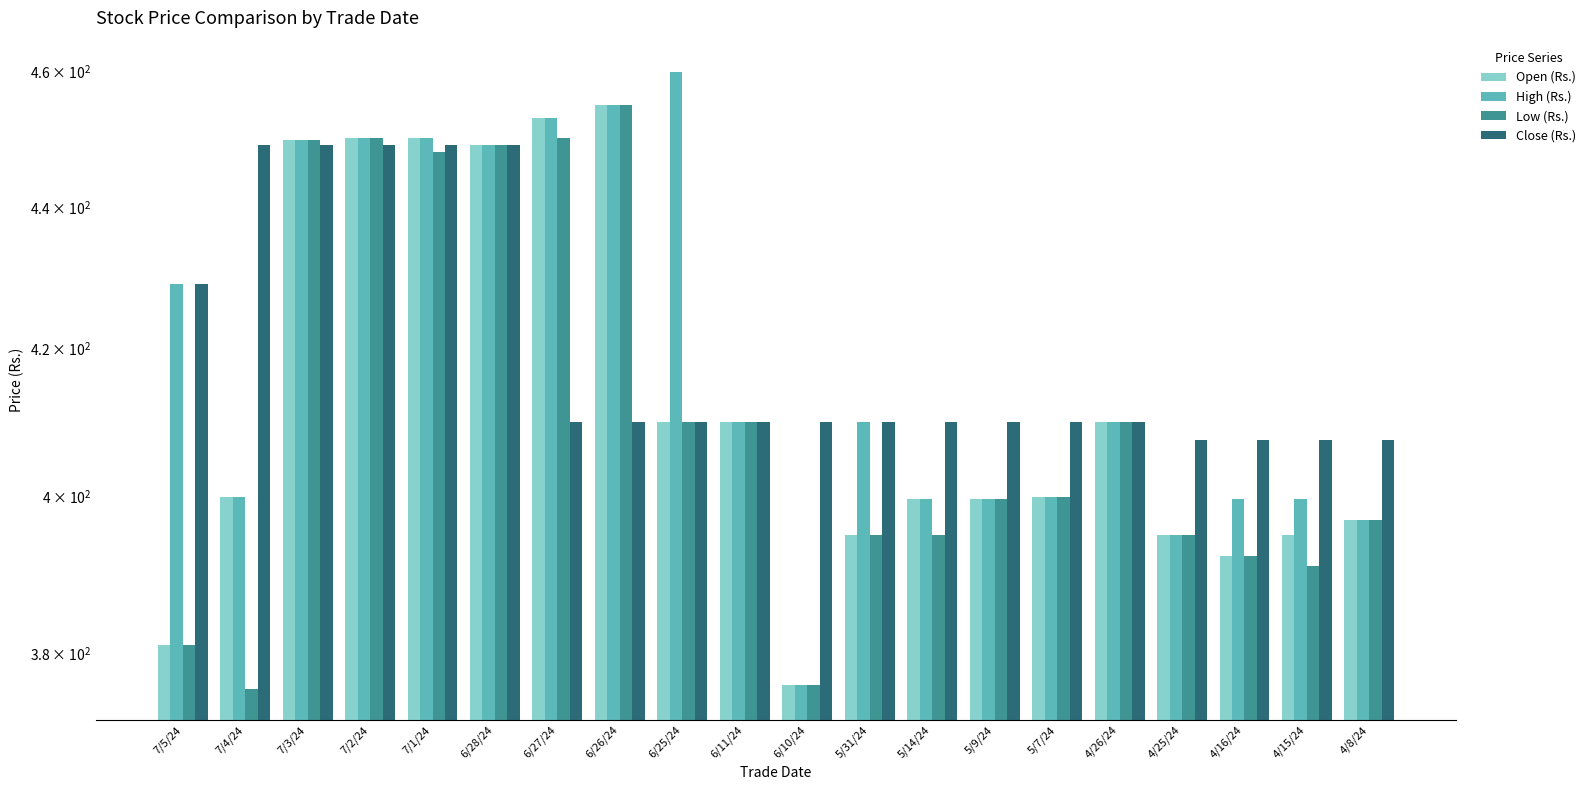

Reading left to right, transcribe all the data shown in this chart.

Open (Rs.): 381.0	400.0	449.8	450.0	450.0	449.0	453.0	455.0	410.0	410.0	376.0	395.0	399.8	399.8	400.0	410.0	395.0	392.2	395.0	397.0
High (Rs.): 429.0	400.0	449.8	450.0	450.0	449.0	453.0	455.0	460.0	410.0	376.0	410.0	399.8	399.8	400.0	410.0	395.0	399.8	399.8	397.0
Low (Rs.): 381.0	375.5	449.8	450.0	448.0	449.0	450.0	455.0	410.0	410.0	376.0	395.0	395.0	399.8	400.0	410.0	395.0	392.2	391.0	397.0
Close (Rs.): 429.0	449.0	449.0	449.0	449.0	449.0	410.0	410.0	410.0	410.0	410.0	410.0	410.0	410.0	410.0	410.0	407.5	407.5	407.5	407.5